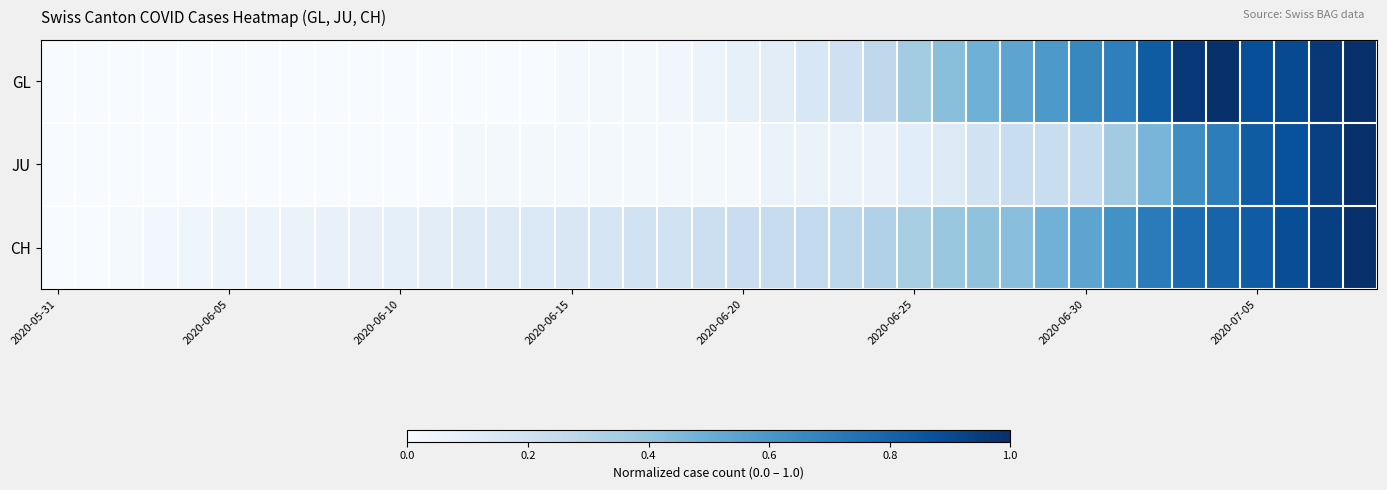

List the series in order of their peak value, lowest first.

GL, JU, CH